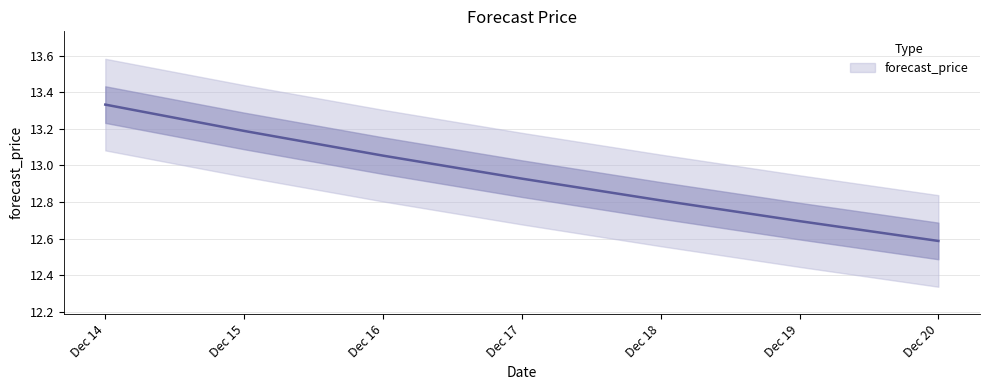

Reading left to right, list all the values displayed in this chart.

13.3	13.2	13.1	12.9	12.8	12.7	12.6